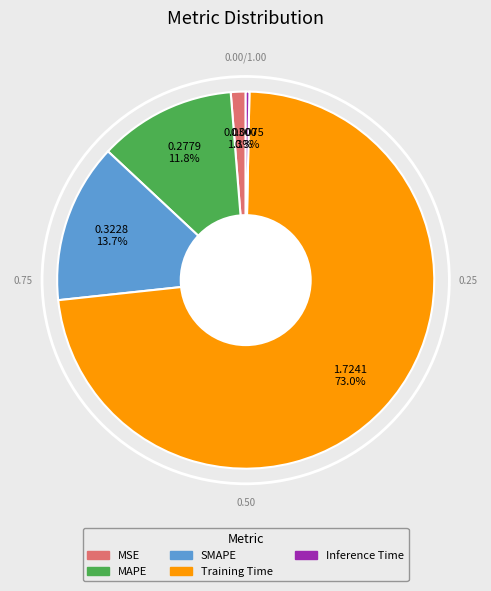

Is there any slice that represents more than half of the pie?

Yes